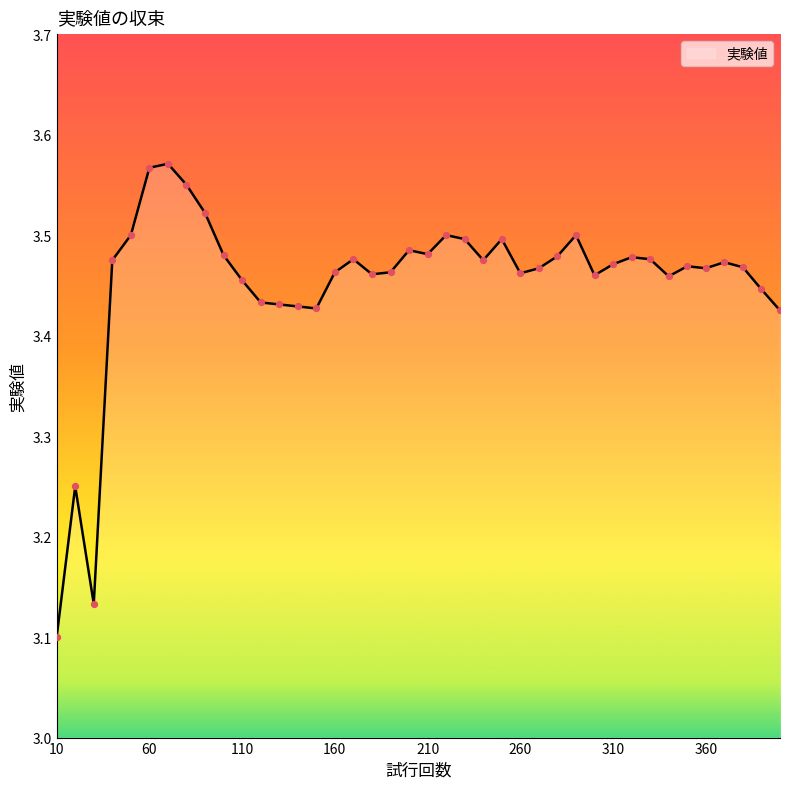

What is the difference between the maximum and minimum values?

0.5